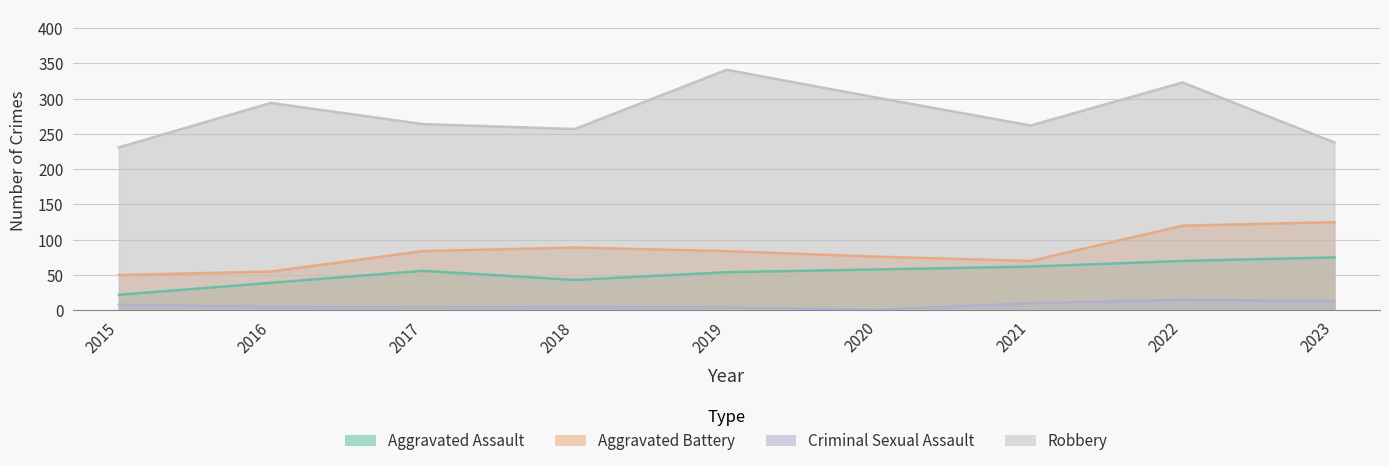

Reading left to right, list all the values displayed in this chart.

Aggravated Assault: 2015=22	2016=39	2017=56	2018=43	2019=54	2020=58	2021=62	2022=70	2023=75
Aggravated Battery: 2015=50	2016=55	2017=84	2018=89	2019=84	2020=76	2021=70	2022=120	2023=125
Criminal Sexual Assault: 2015=8	2016=5	2017=4	2018=5	2019=4	2020=1	2021=10	2022=15	2023=13
Robbery: 2015=231	2016=294	2017=264	2018=257	2019=341	2020=301	2021=262	2022=323	2023=238